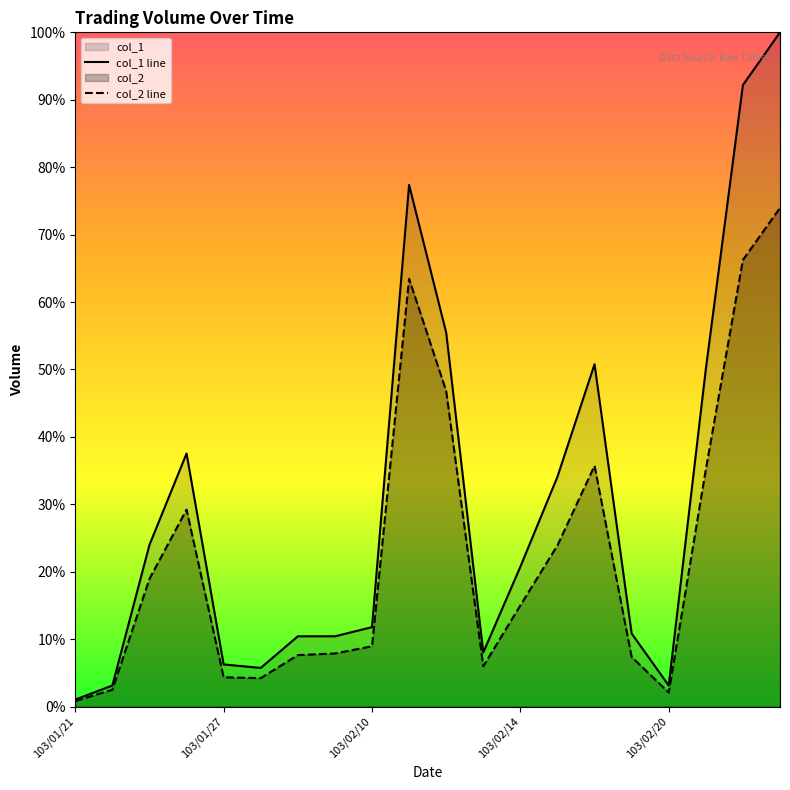

Where is the first local minimum for col_2?

103/02/05